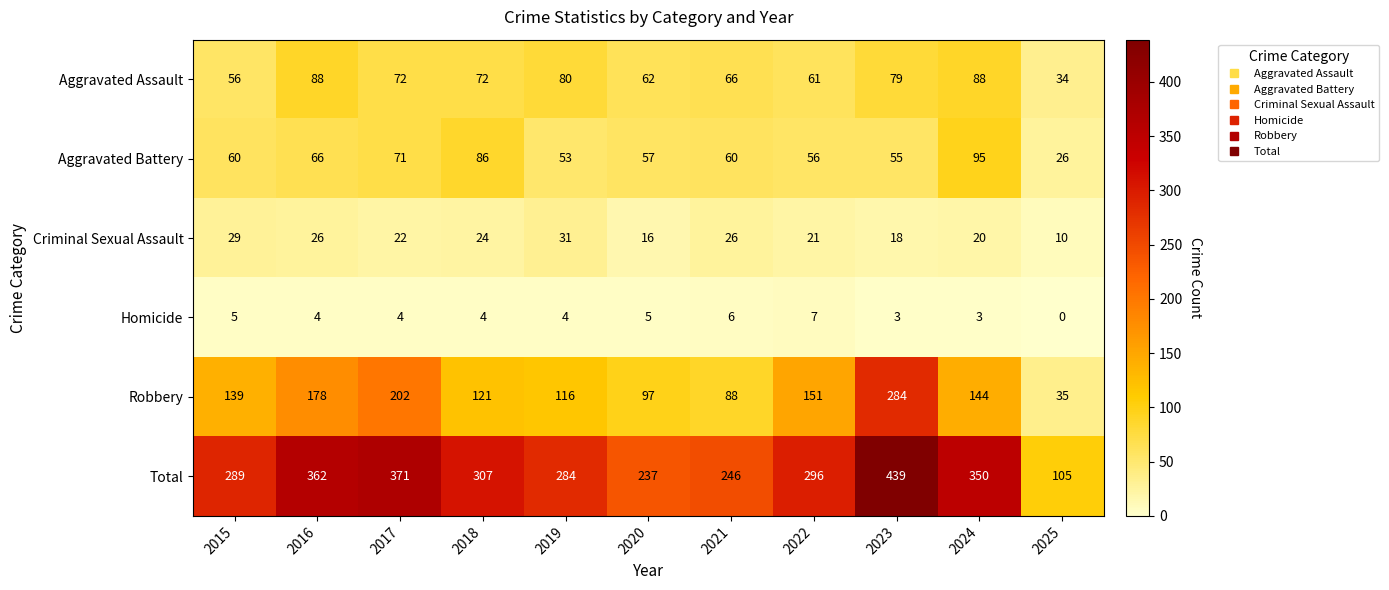

What is the maximum value for Aggravated Battery?

95